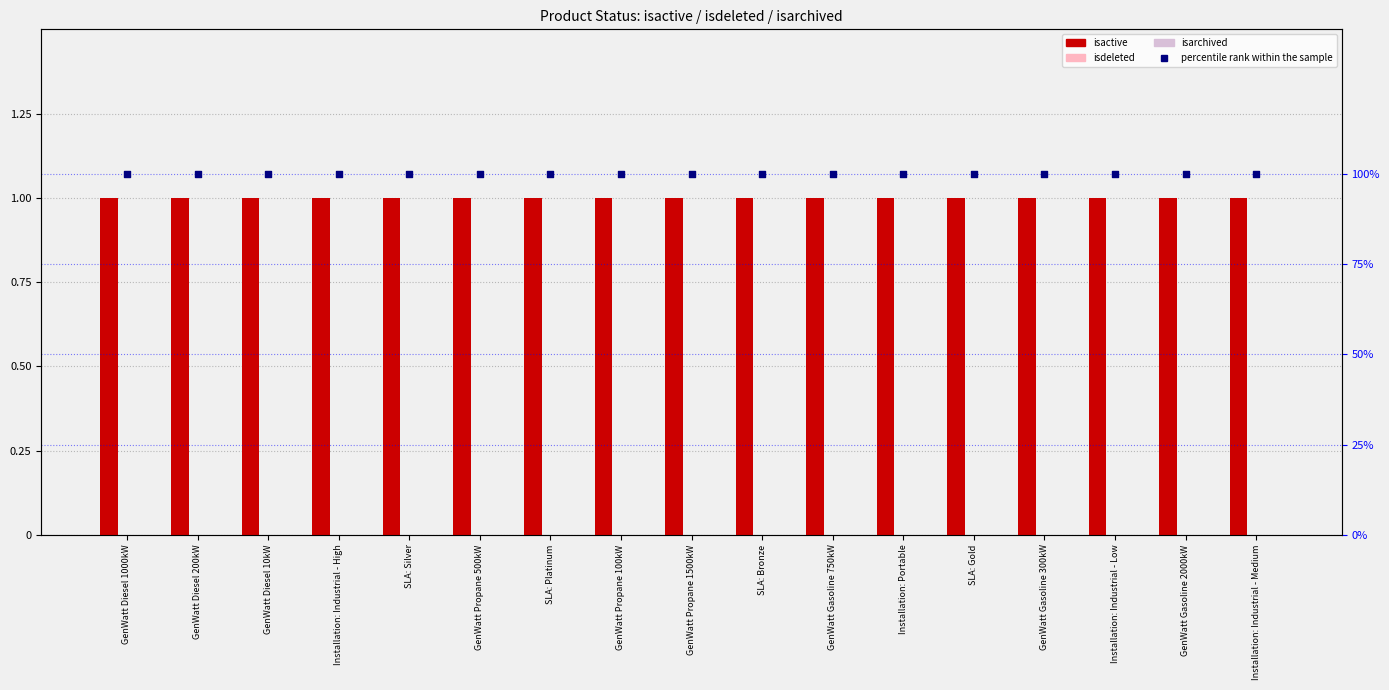

What are all the series names shown in the legend?

isactive, isdeleted, isarchived, percentile rank within the sample